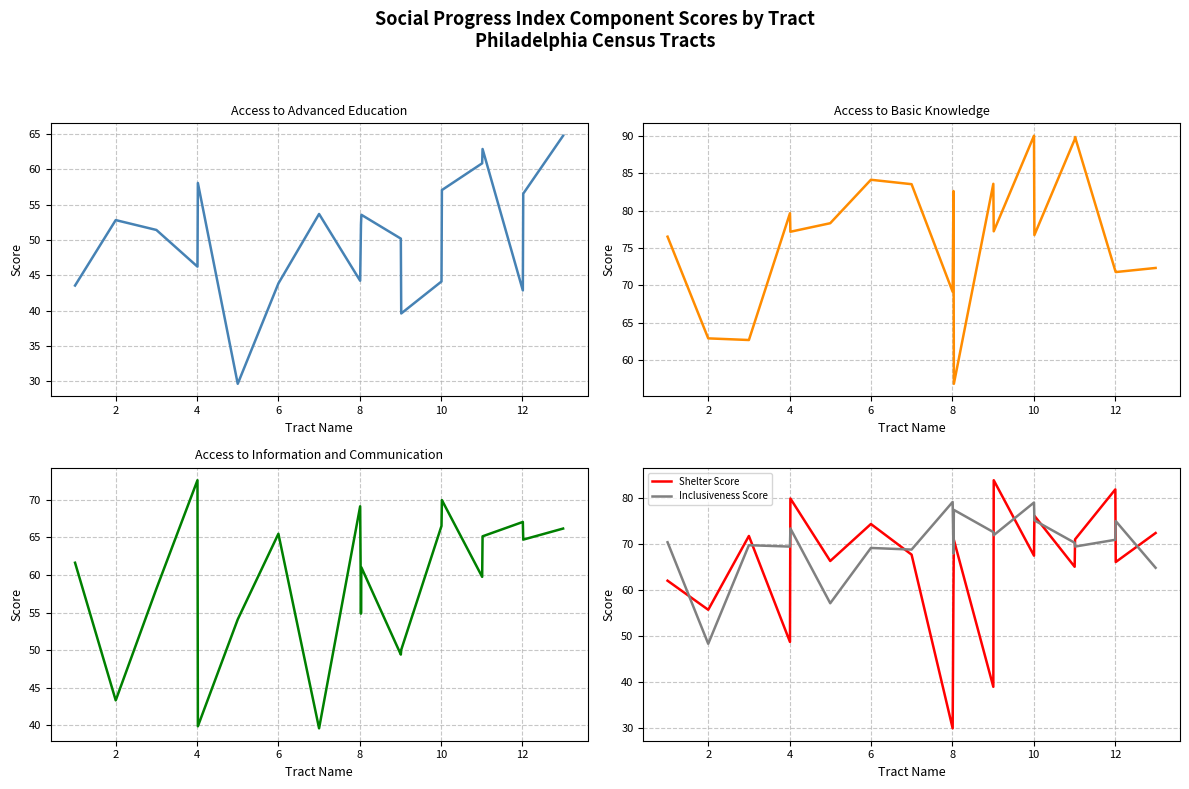

The Shelter Score series shows 22.6 at 6. True or false?

False